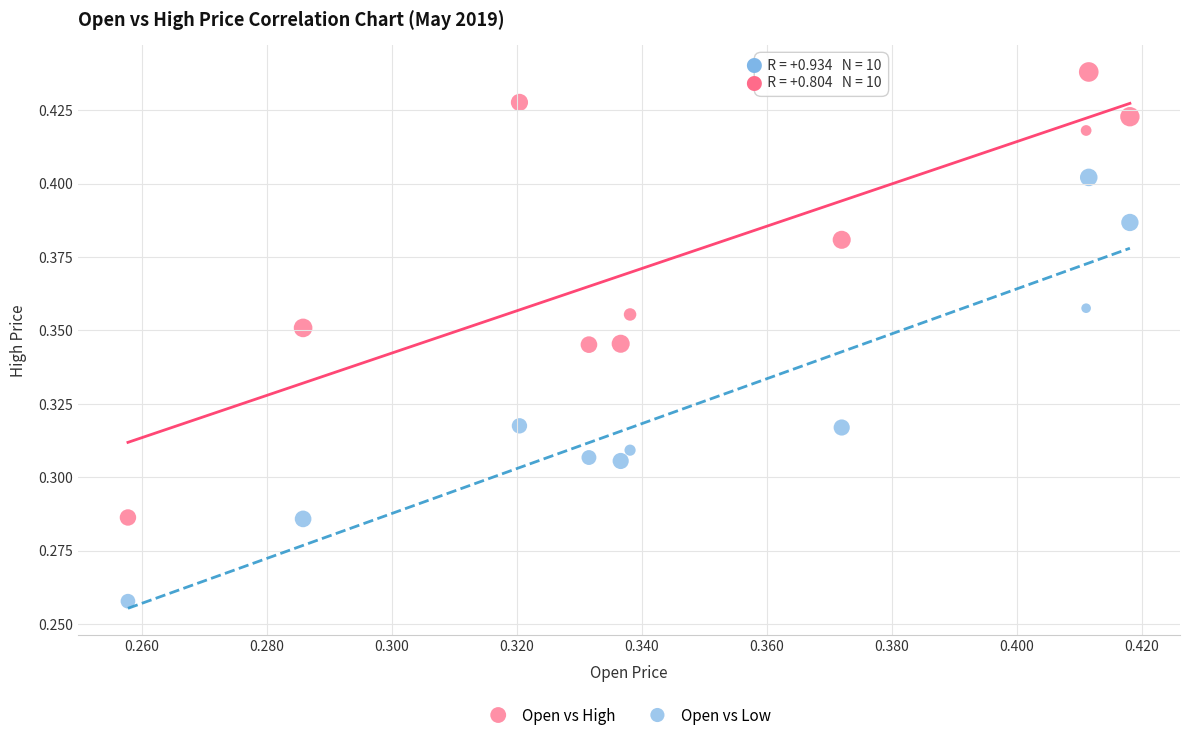

Which series has the widest spread of Y values?

Open vs High